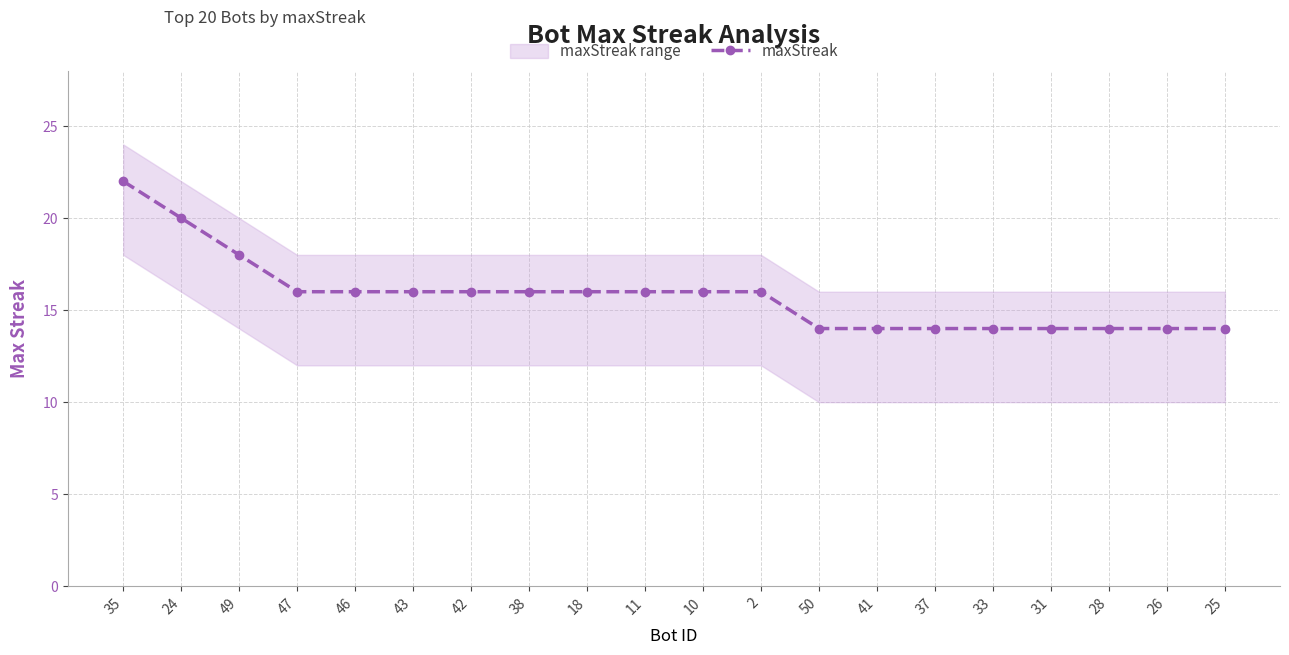

At which category does the chart reach its peak across all series?

35